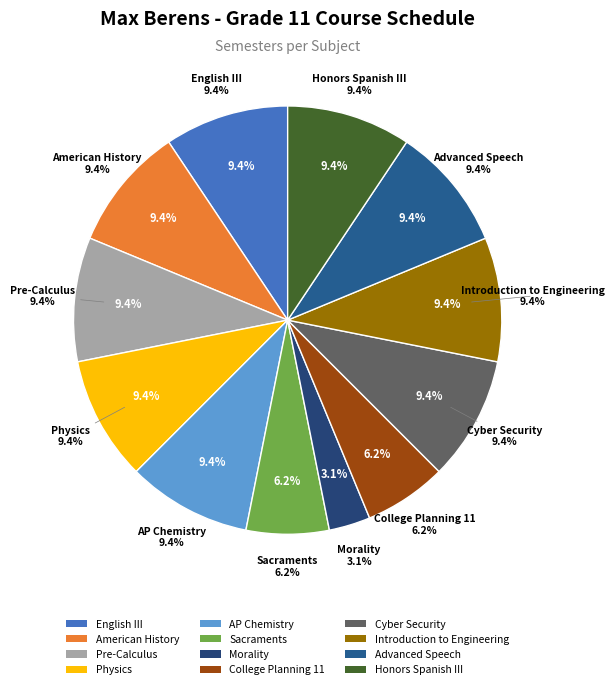

Rank the categories by value from highest to lowest.

English III, American History, Pre-Calculus, Physics, AP Chemistry, Cyber Security, Introduction to Engineering, Advanced Speech, Honors Spanish III, Sacraments, College Planning 11, Morality